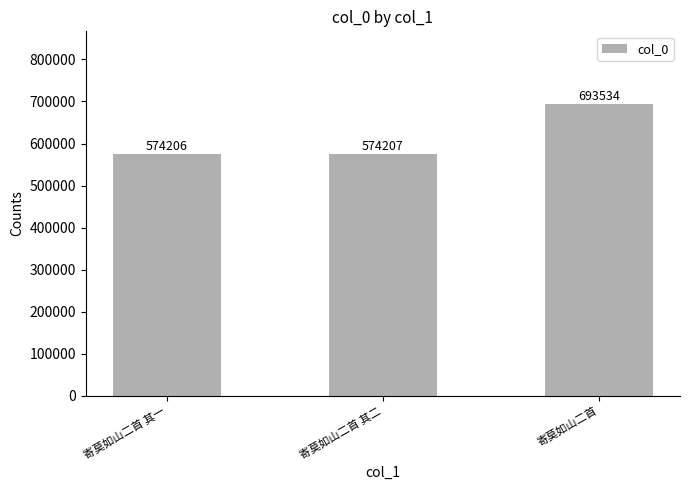

Approximately how many times larger is the value at 寄莫如山二首 其一 compared to 寄莫如山二首?

0.8